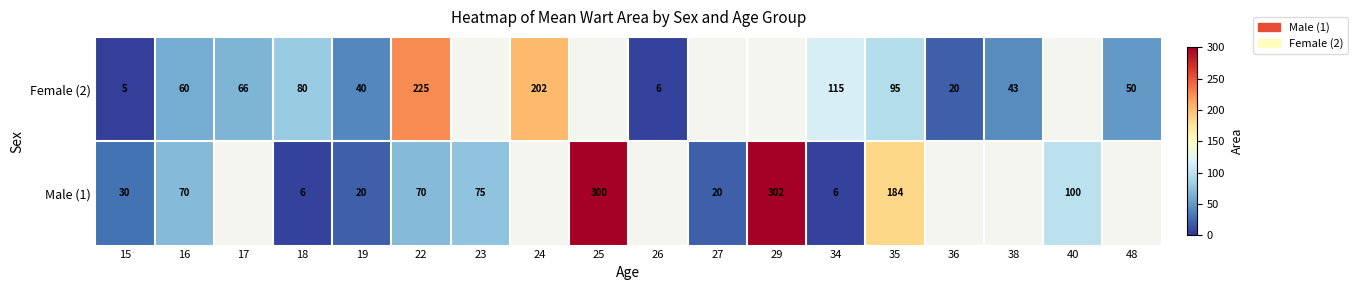

How many categories are shown in the chart?

18